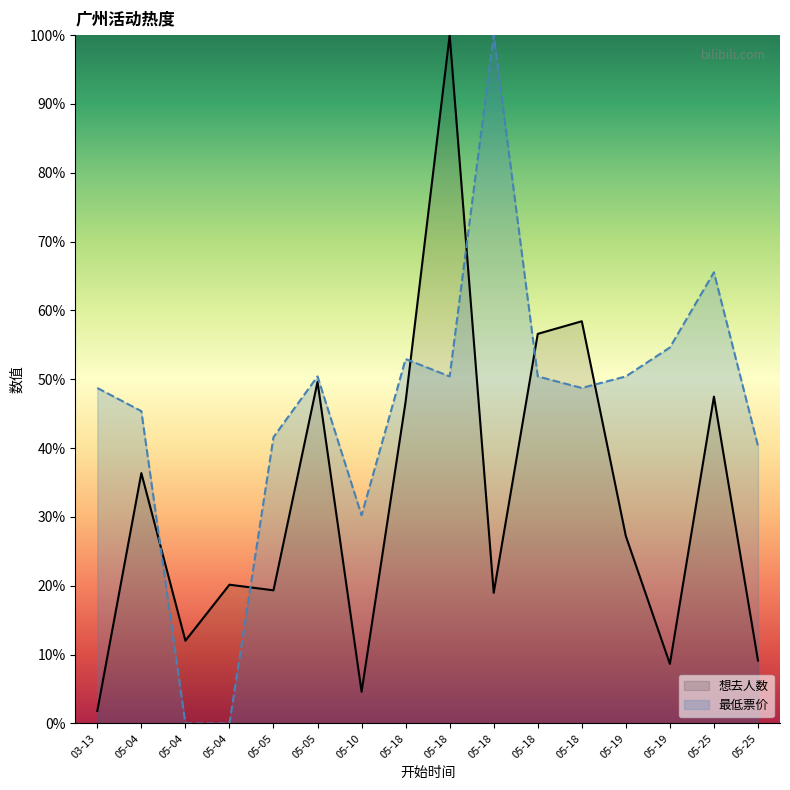

At 05-04, list the series in order from smallest to largest.

想去人数, 最低票价